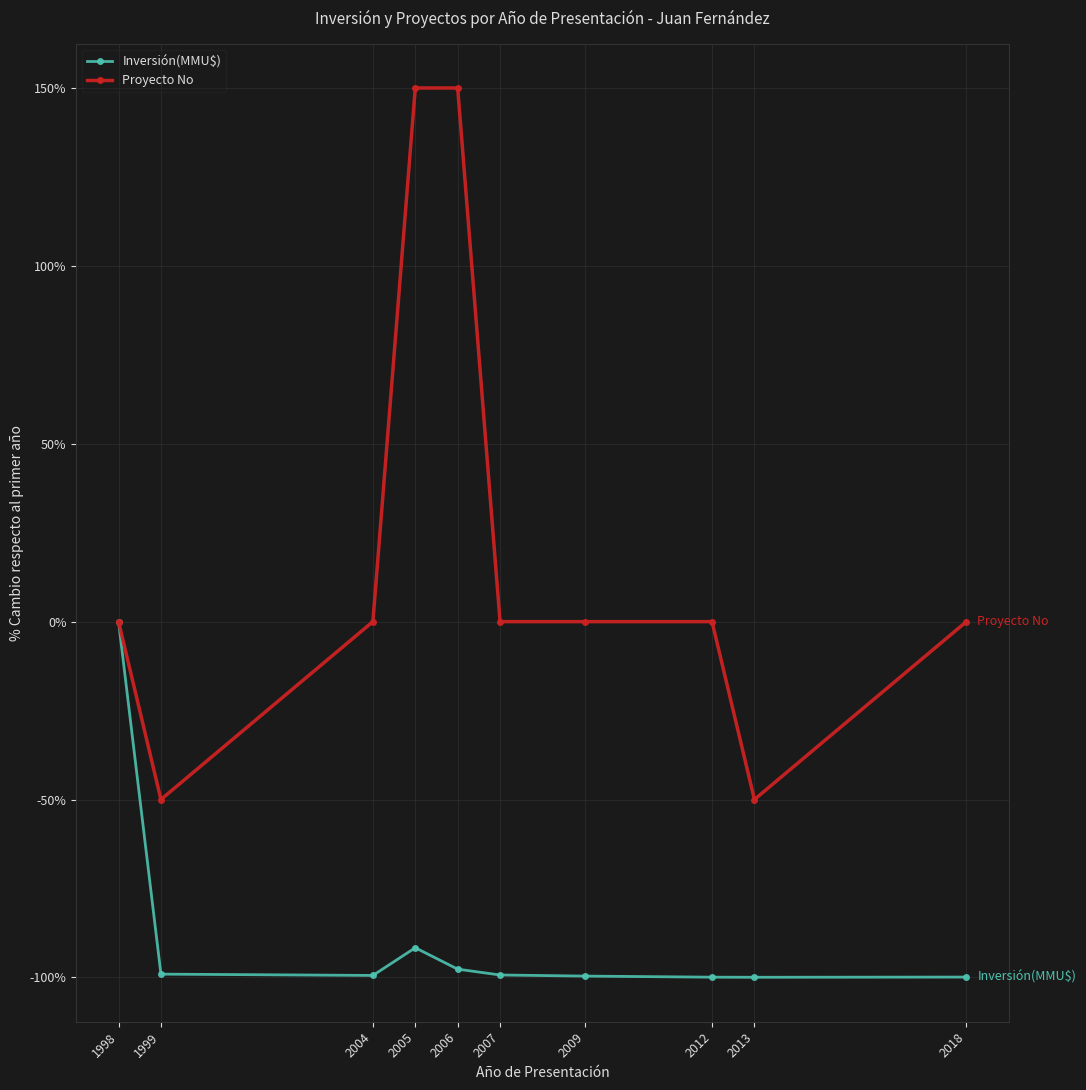

What is the value of the Inversión(MMU$) point at the 9th from the left?

-100.0